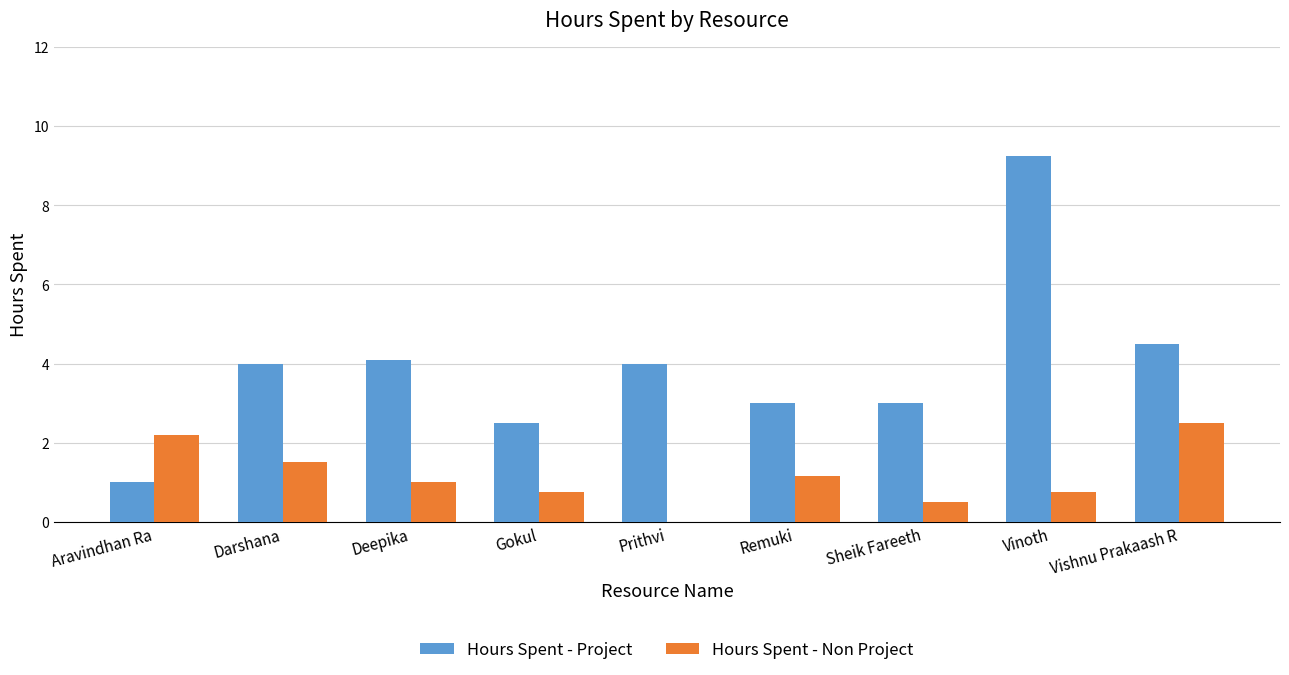

At which category is the sum across all series the highest?

Vinoth